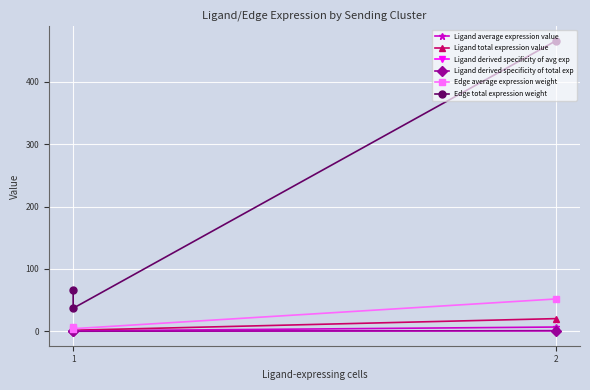

True or false: Ligand total expression value has a value of 1.6 at 1.

False